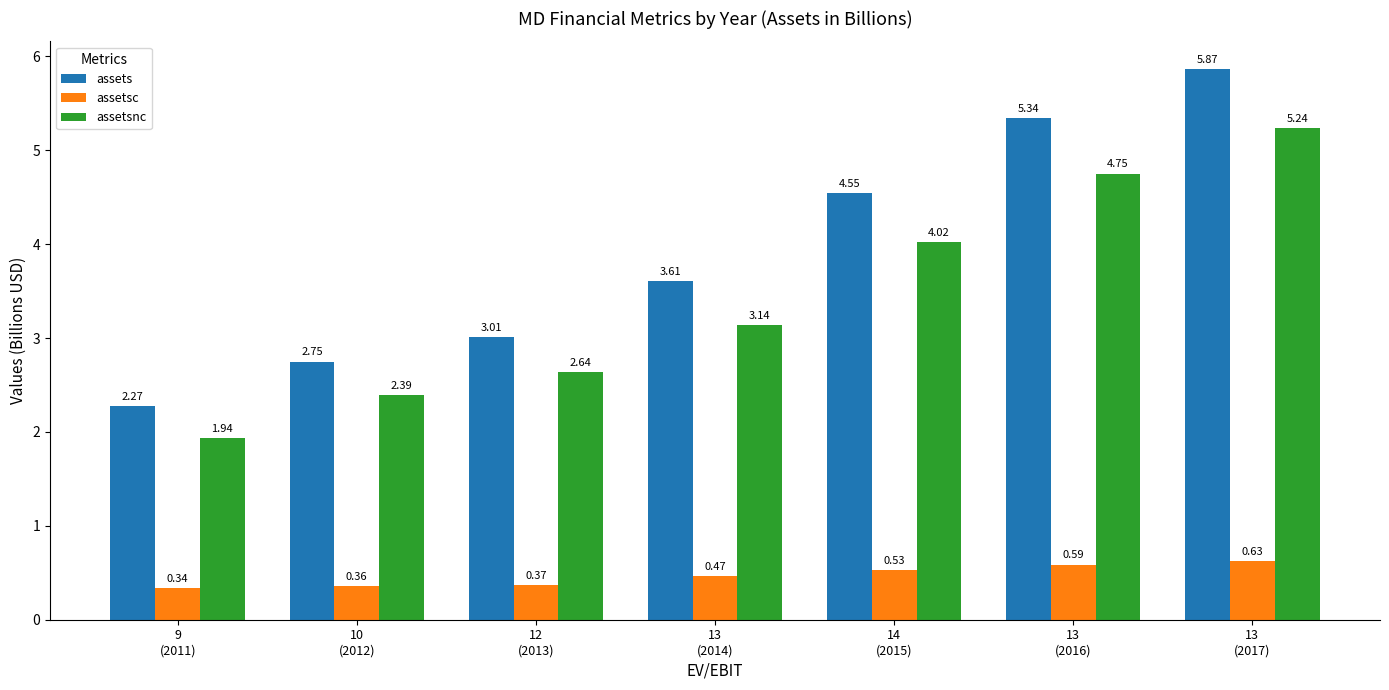

Where does the assets series first go above 3?

12
(2013)